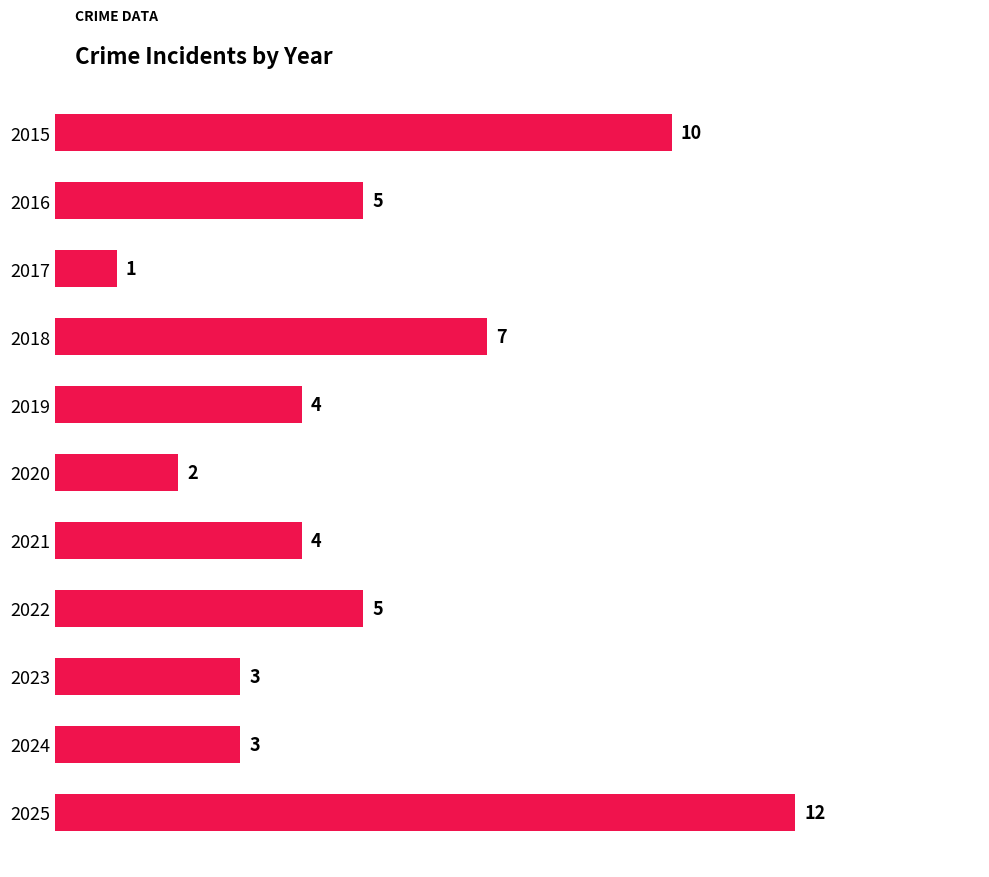

What is the average value?

5